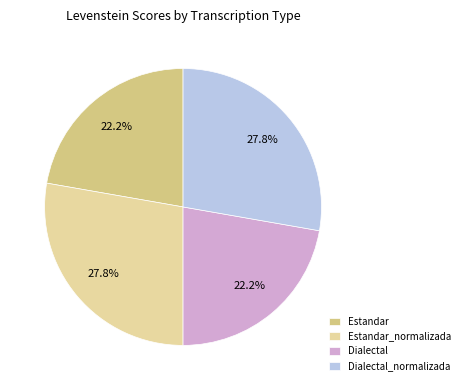

How many segments does this pie chart have?

4